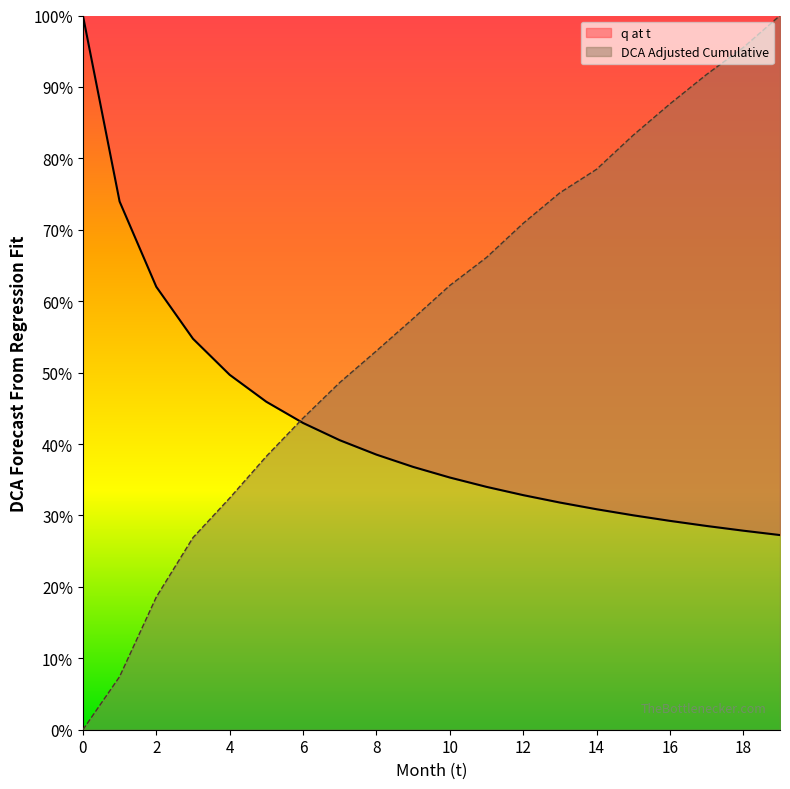

What is the maximum value for q at t?

100.0